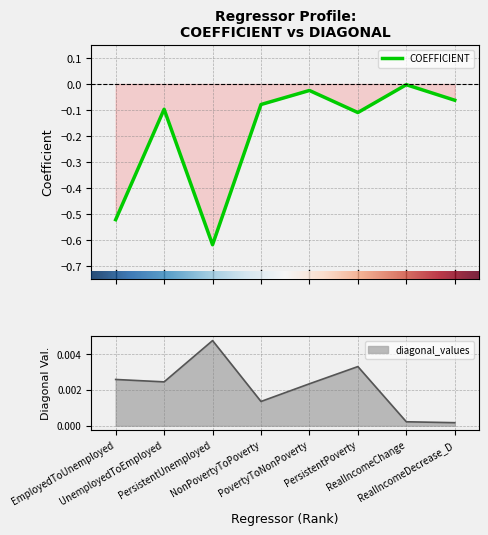

Where is diagonal_values nearest to the value 0?

RealIncomeDecrease_D